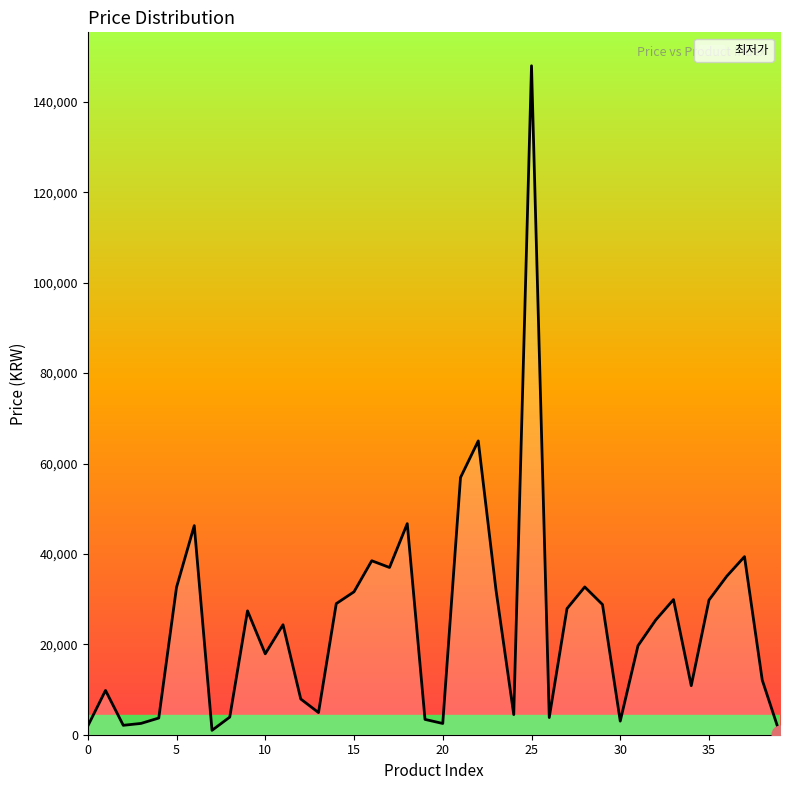

How many lines are shown in the chart?

1